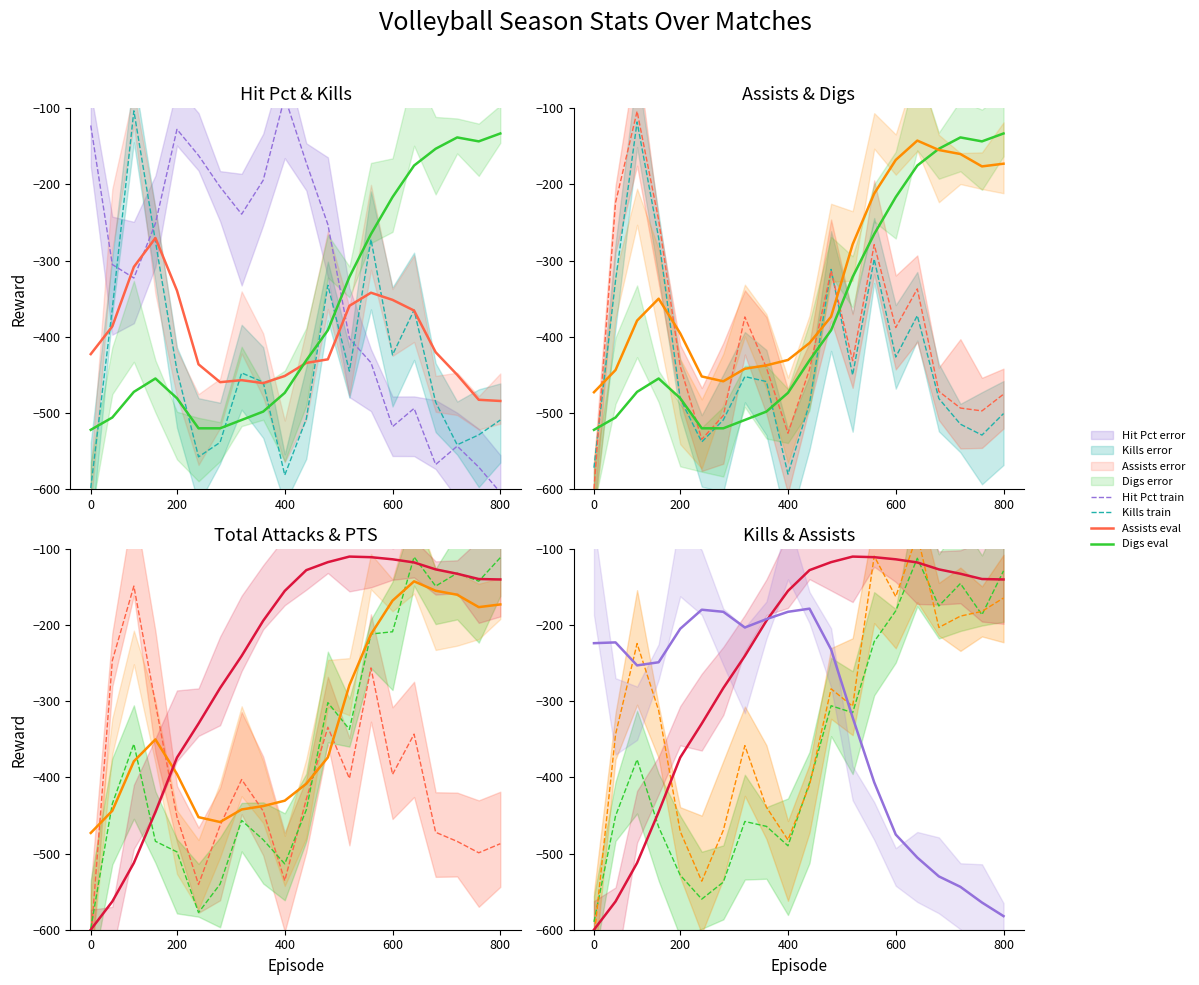

What is the value of the Hit Pct point at the 20th from the left?

-604.5